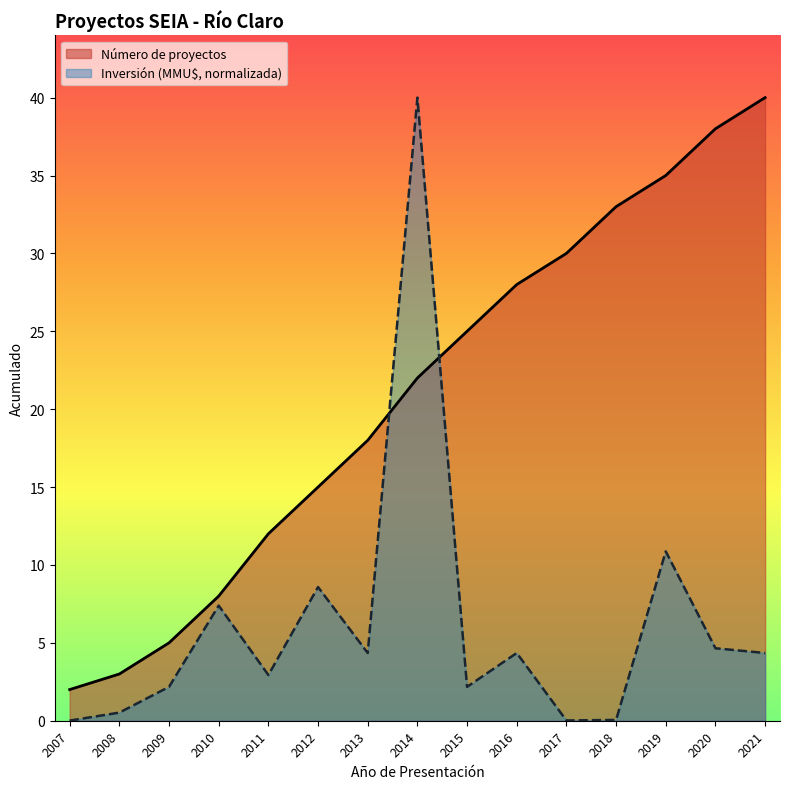

What are all the series names shown in the legend?

Número de proyectos, Inversión (MMU$, normalizada)